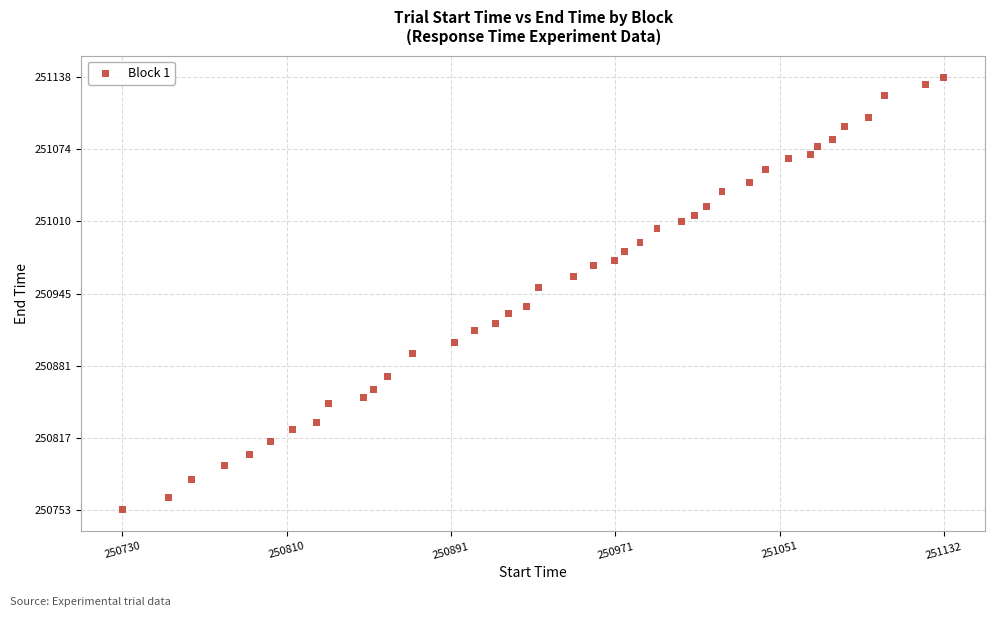

What Y value in the scatter plot is closest to 250945?

250950.5